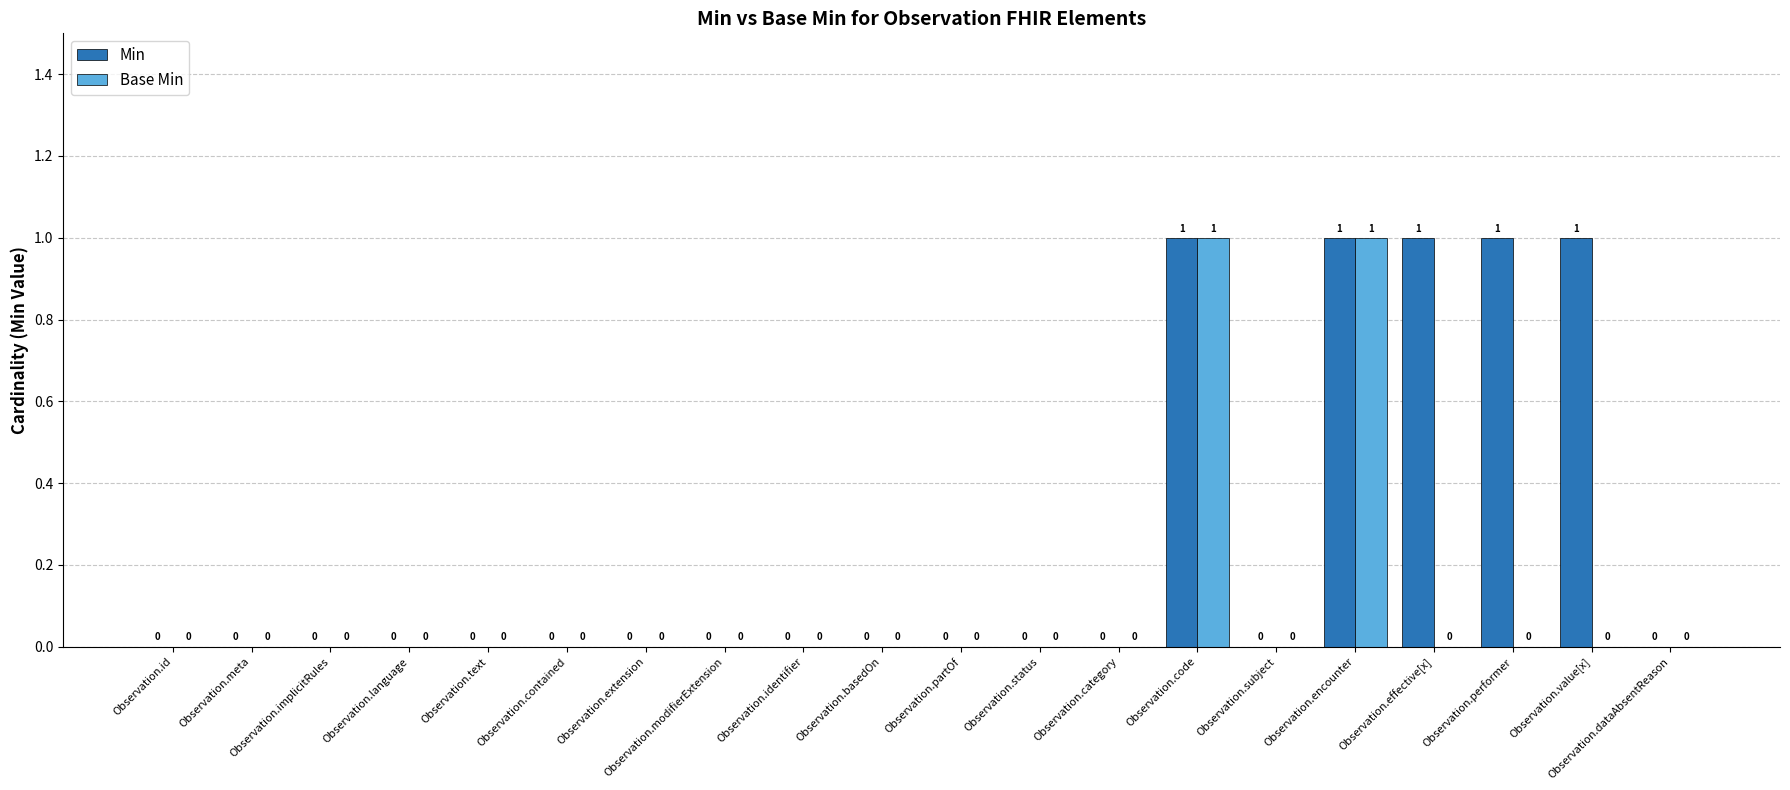

Reading right to left, what are all the values shown in this chart?

Min: Observation.dataAbsentReason=0	Observation.value[x]=1	Observation.performer=1	Observation.effective[x]=1	Observation.encounter=1	Observation.subject=0	Observation.code=1	Observation.category=0	Observation.status=0	Observation.partOf=0	Observation.basedOn=0	Observation.identifier=0	Observation.modifierExtension=0	Observation.extension=0	Observation.contained=0	Observation.text=0	Observation.language=0	Observation.implicitRules=0	Observation.meta=0	Observation.id=0
Base Min: Observation.dataAbsentReason=0	Observation.value[x]=0	Observation.performer=0	Observation.effective[x]=0	Observation.encounter=1	Observation.subject=0	Observation.code=1	Observation.category=0	Observation.status=0	Observation.partOf=0	Observation.basedOn=0	Observation.identifier=0	Observation.modifierExtension=0	Observation.extension=0	Observation.contained=0	Observation.text=0	Observation.language=0	Observation.implicitRules=0	Observation.meta=0	Observation.id=0